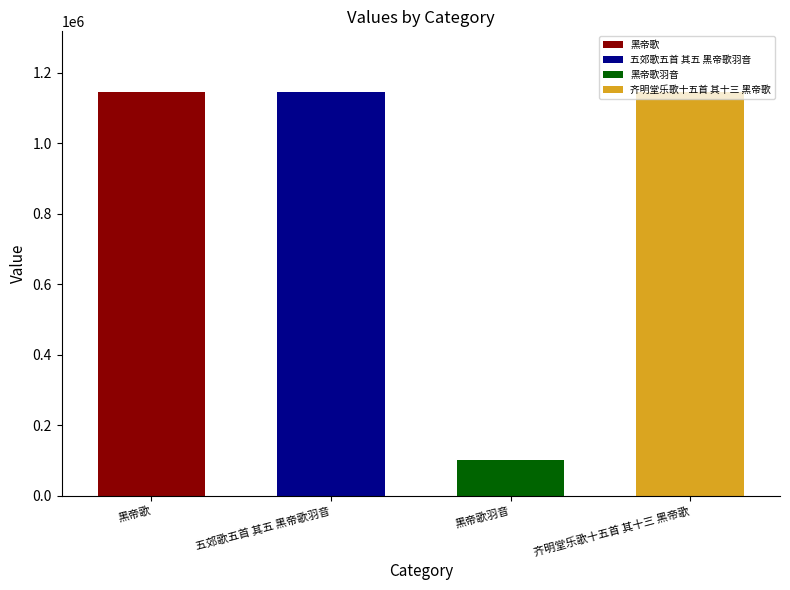

What is the ratio of the value at 五郊歌五首 其五 黑帝歌羽音 to the value at 黑帝歌羽音?

11.3